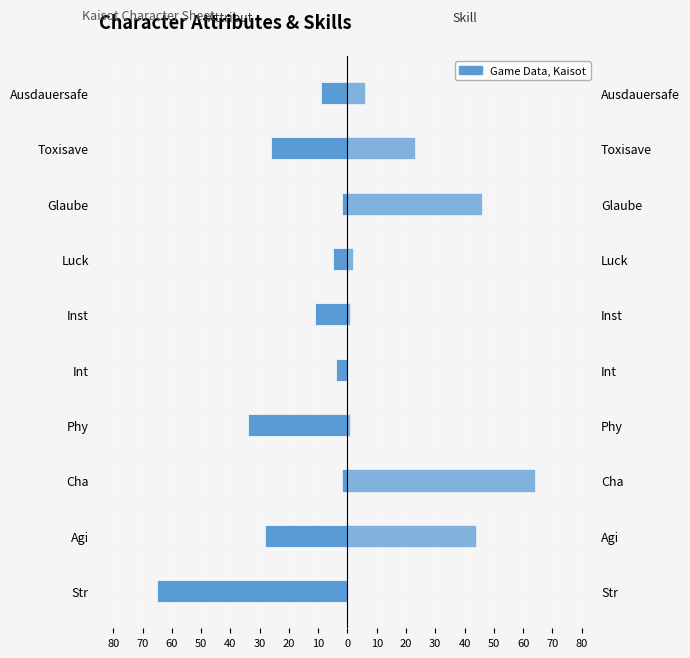

Which series has the widest spread of values?

Skill